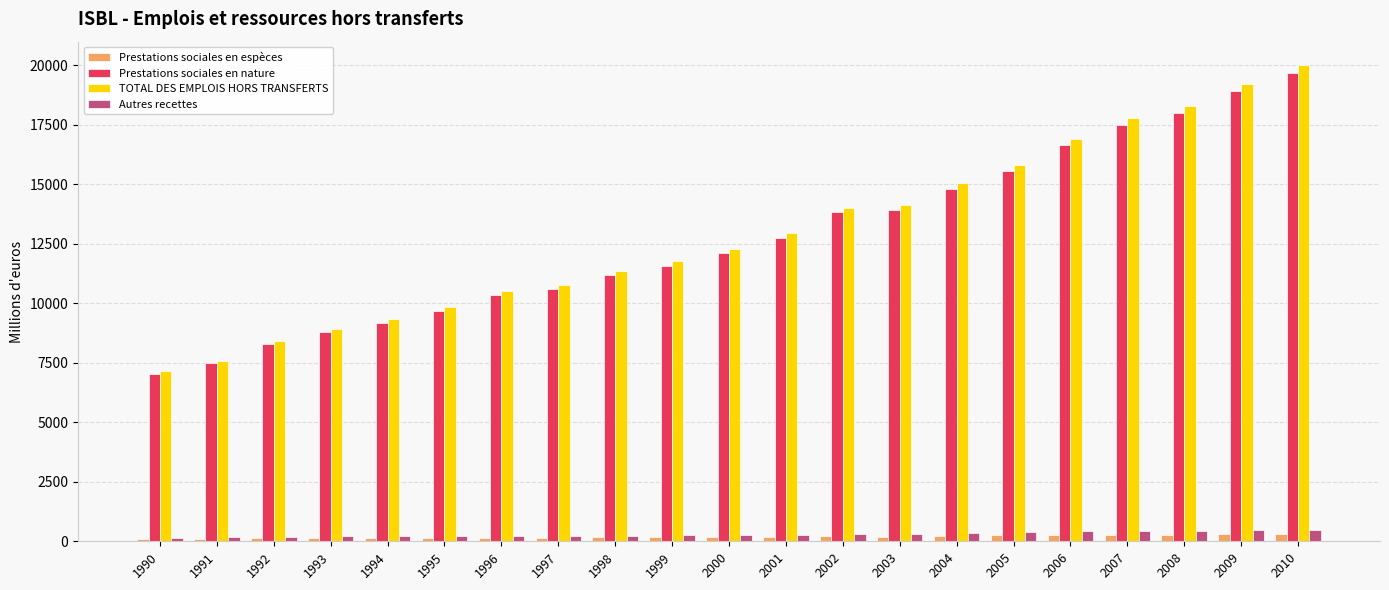

Which series has the widest spread of values?

TOTAL DES EMPLOIS HORS TRANSFERTS